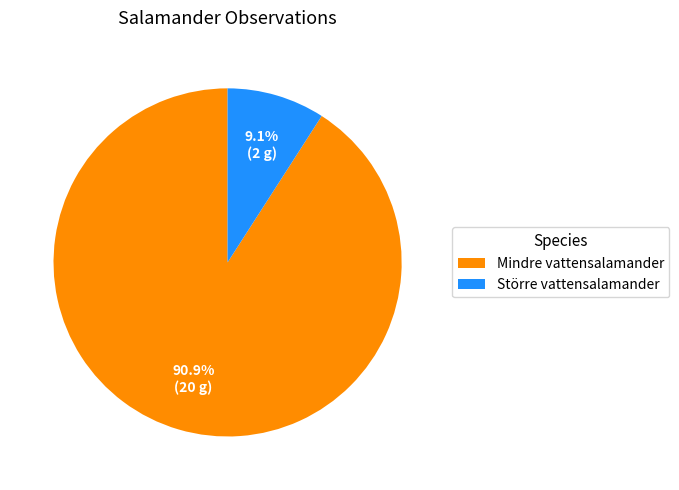

How many segments does this pie chart have?

2